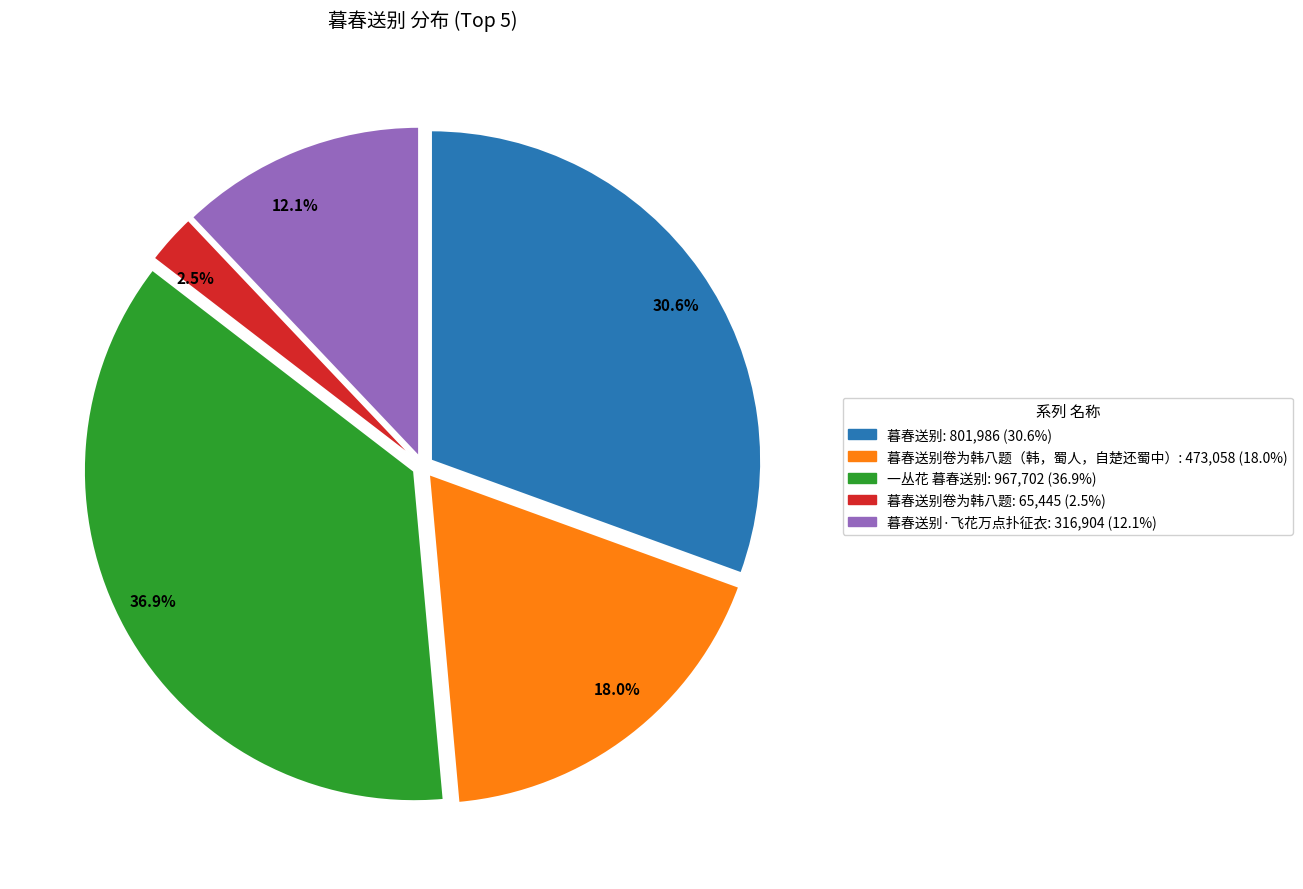

How many slices are in this pie chart?

5